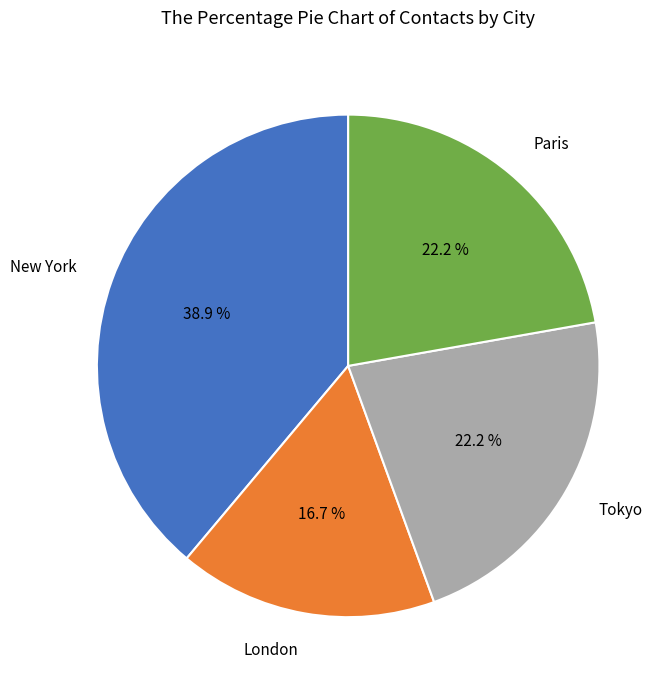

To the nearest percent, what is the difference between the largest and smallest slice percentages?

22%